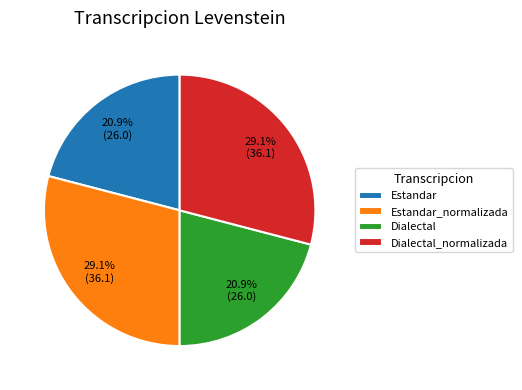

Count the number of slices in the pie.

4